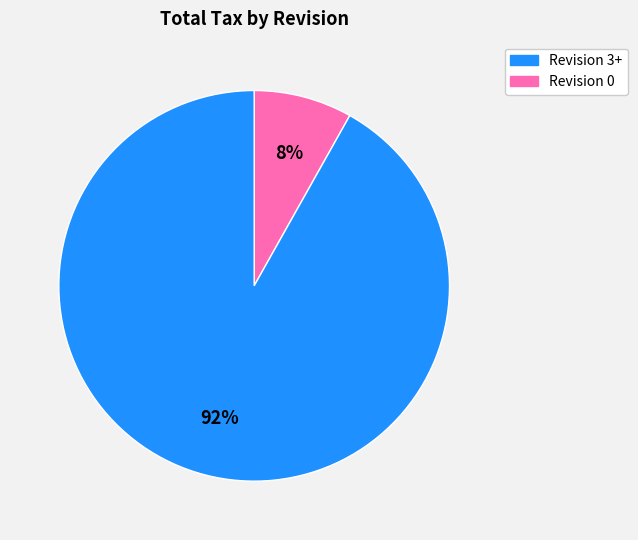

To the nearest percent, what is the average slice percentage?

50%